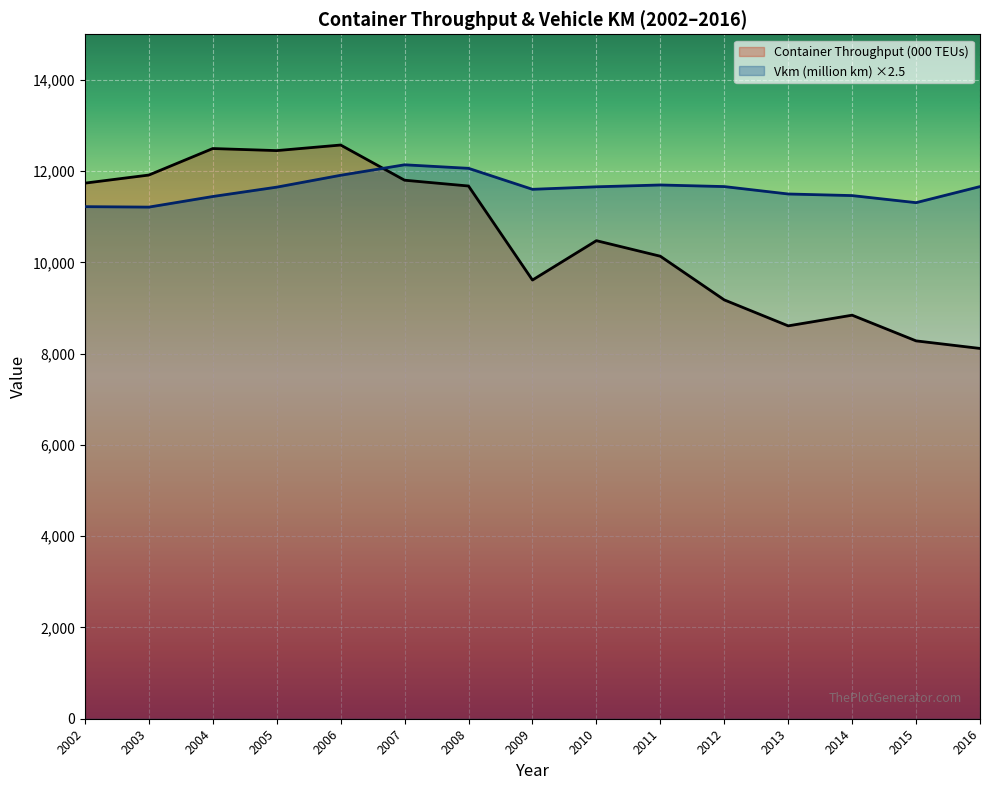

What is the value of the Container Throughput (000 TEUs) point at the 3rd from the left?

12496.0